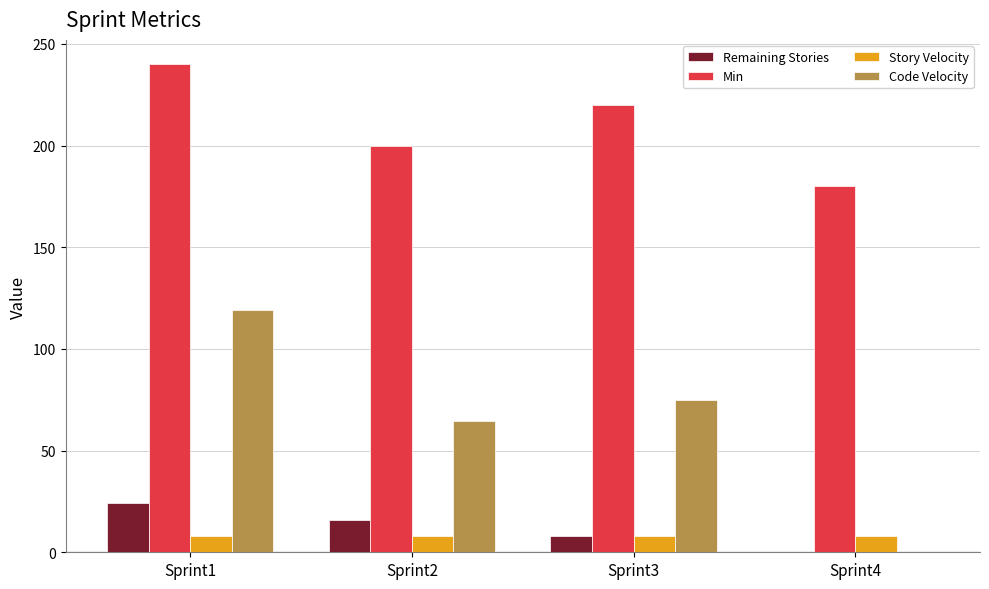

What is the average value of the Code Velocity series?

64.6